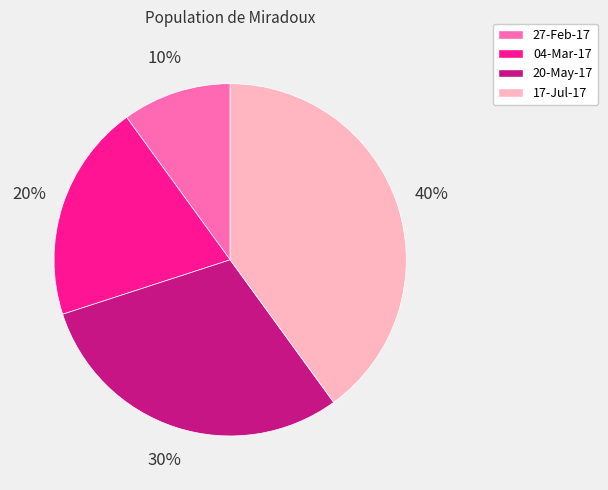

Does 04-Mar-17 account for over 50% of the chart?

No